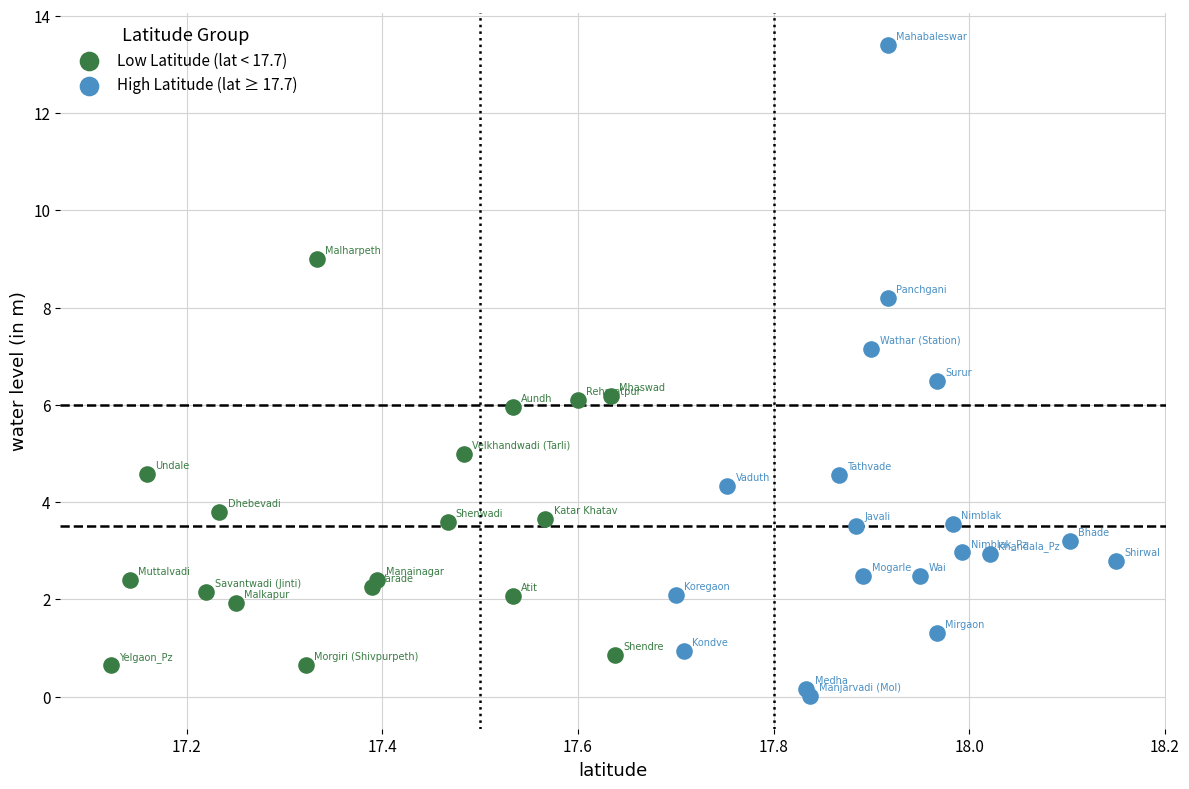

Which series has the largest Y range (max minus min)?

High Latitude (lat ≥ 17.7)